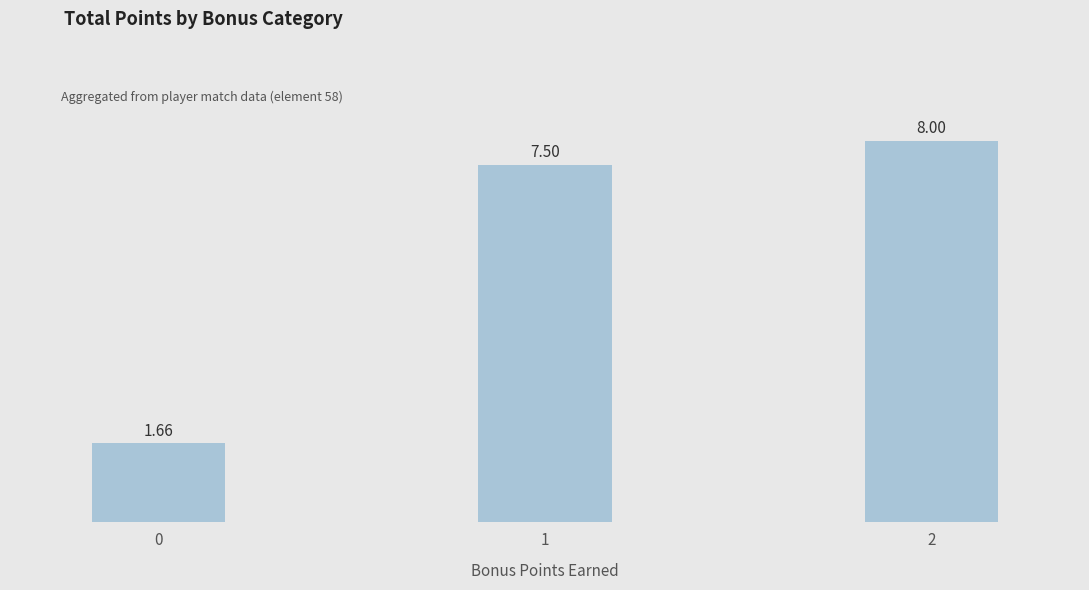

Rank the categories by value from highest to lowest.

2, 1, 0